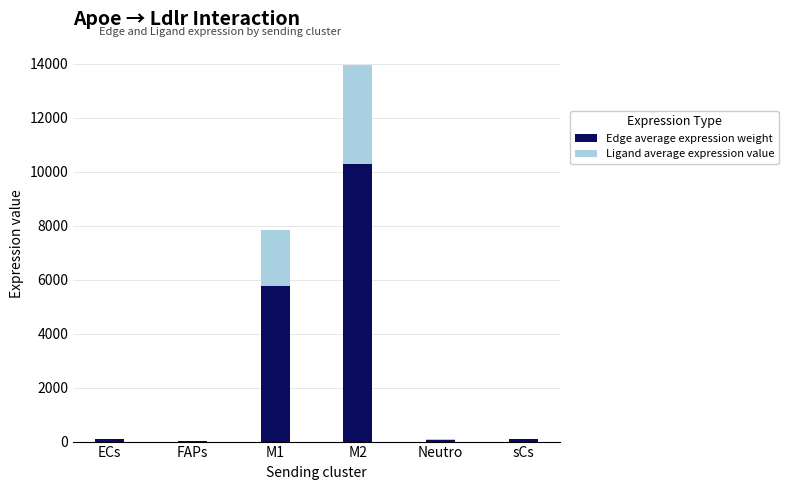

At which category is the sum across all series the highest?

M2